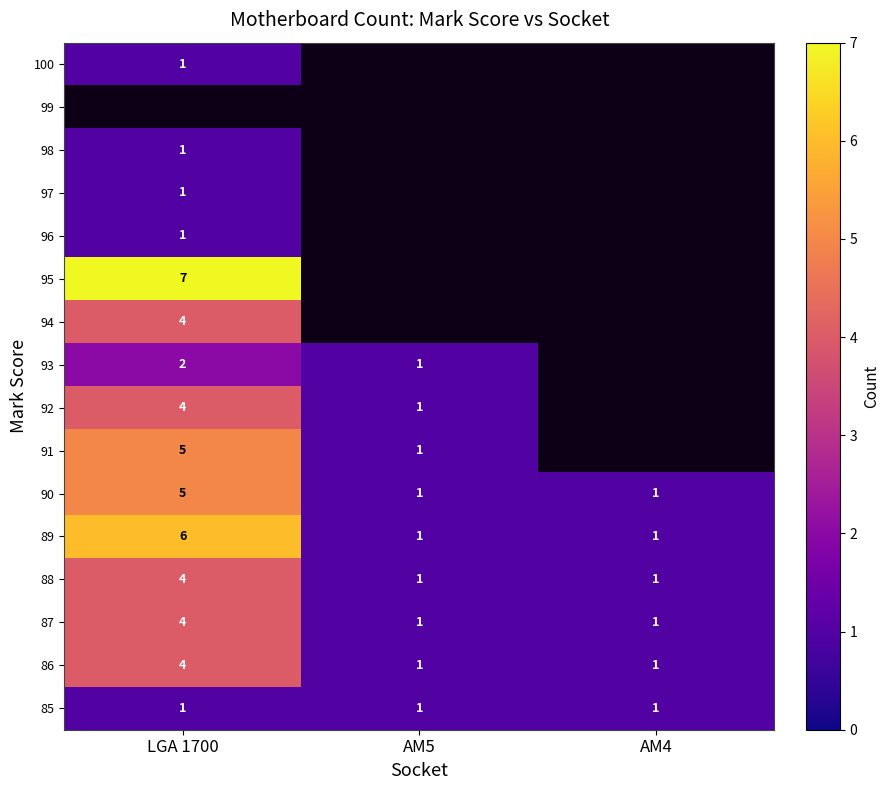

Is the value of 87 at AM4 greater than the value of 90 at LGA 1700?

No